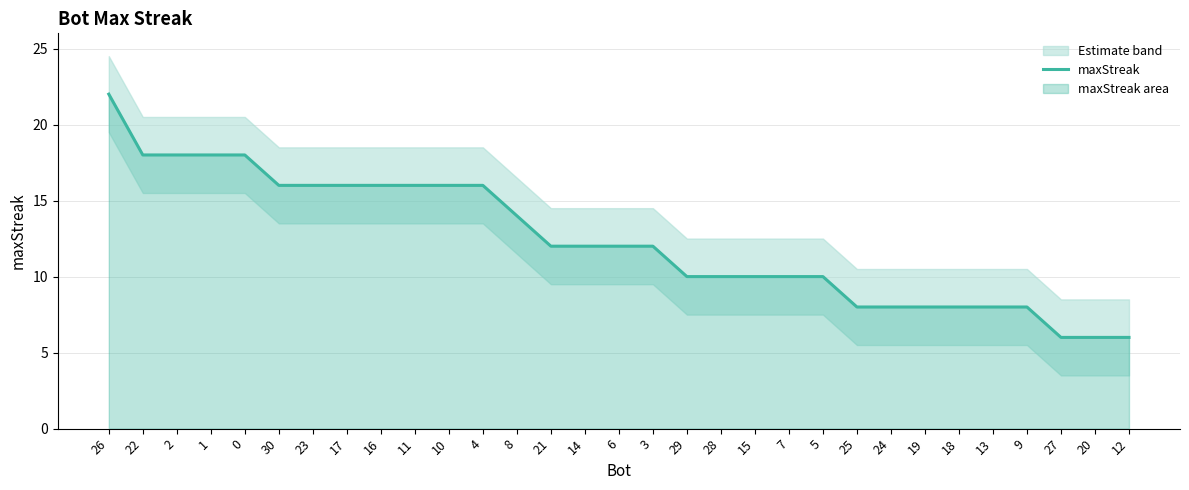

Count the number of values greater than 12.

13